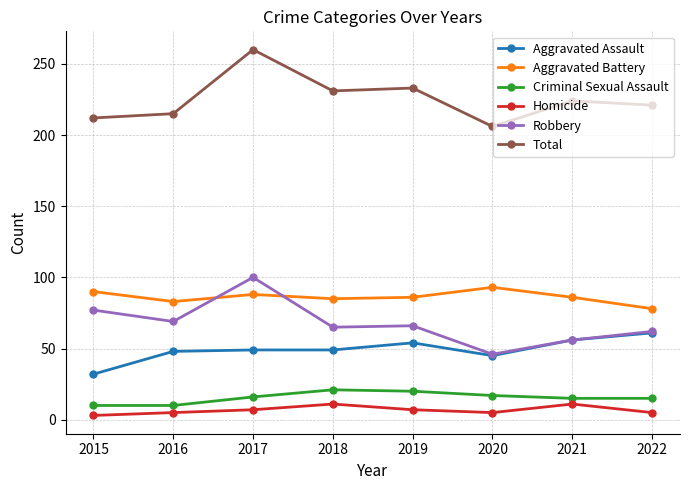

True or false: Criminal Sexual Assault and Aggravated Battery cross at least once.

False